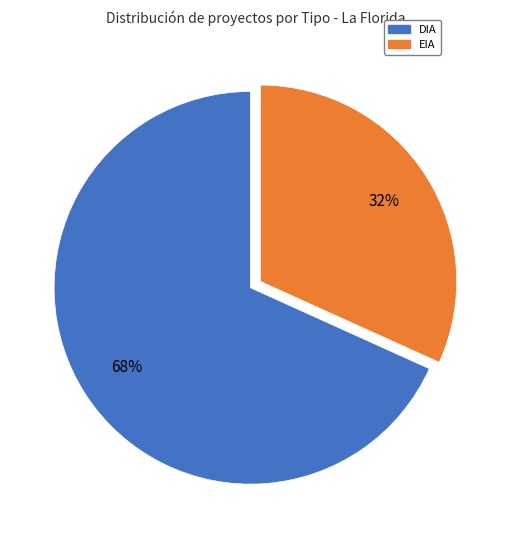

To the nearest percent, what is the combined percentage of EIA and DIA?

100%